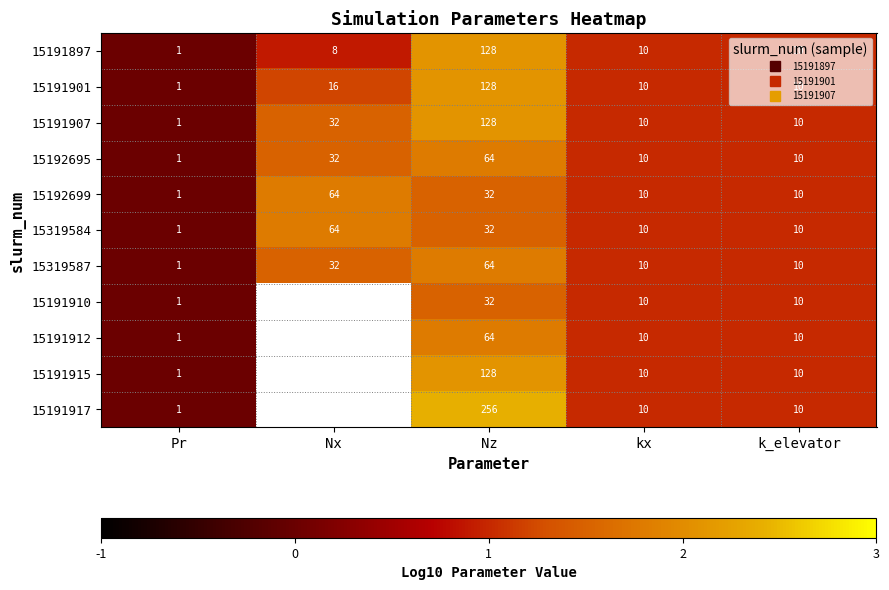

How many data points in 15192695 are above 1?

2